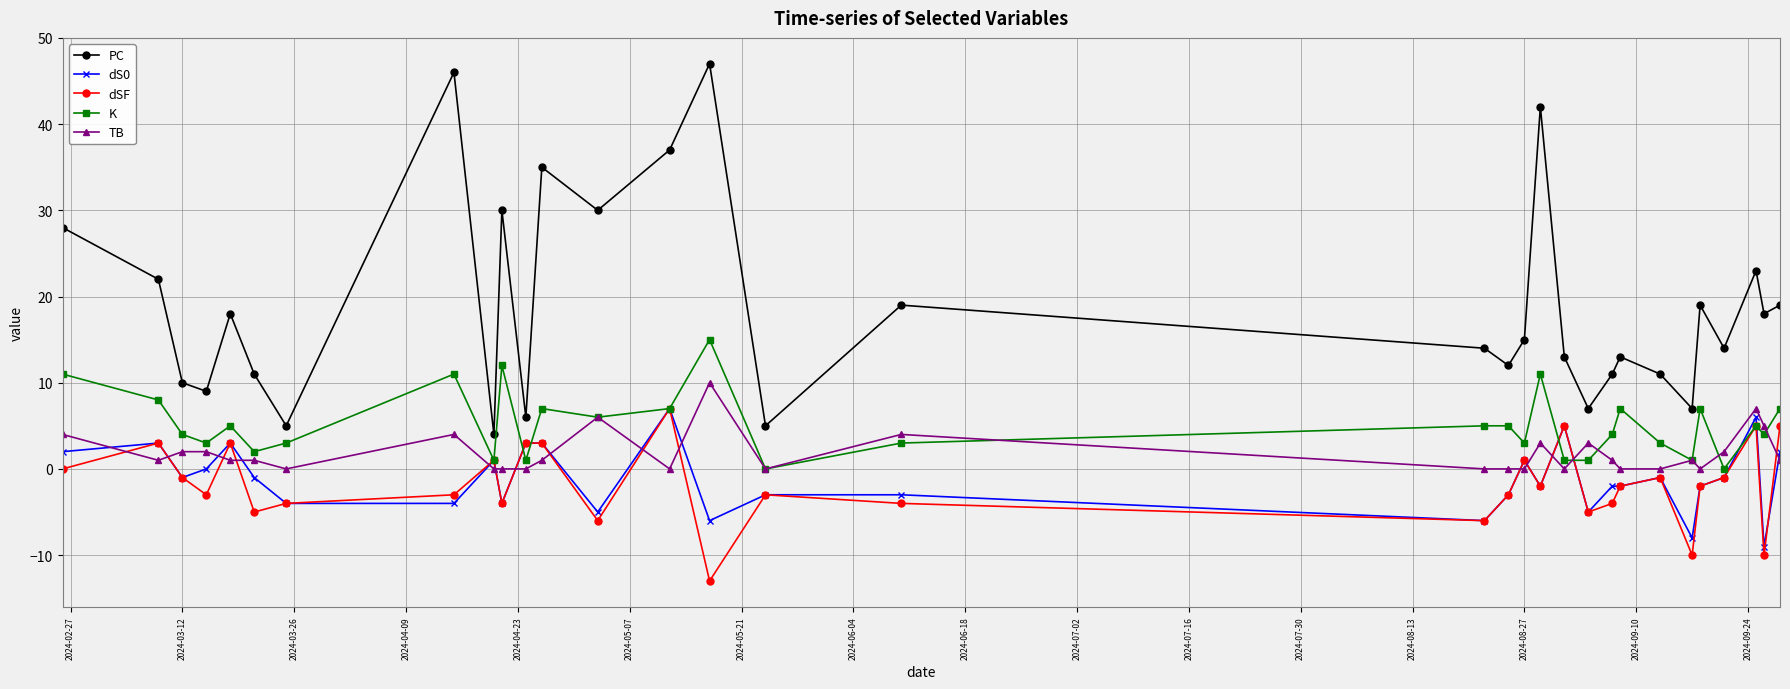

True or false: dSF and PC cross at least once.

False